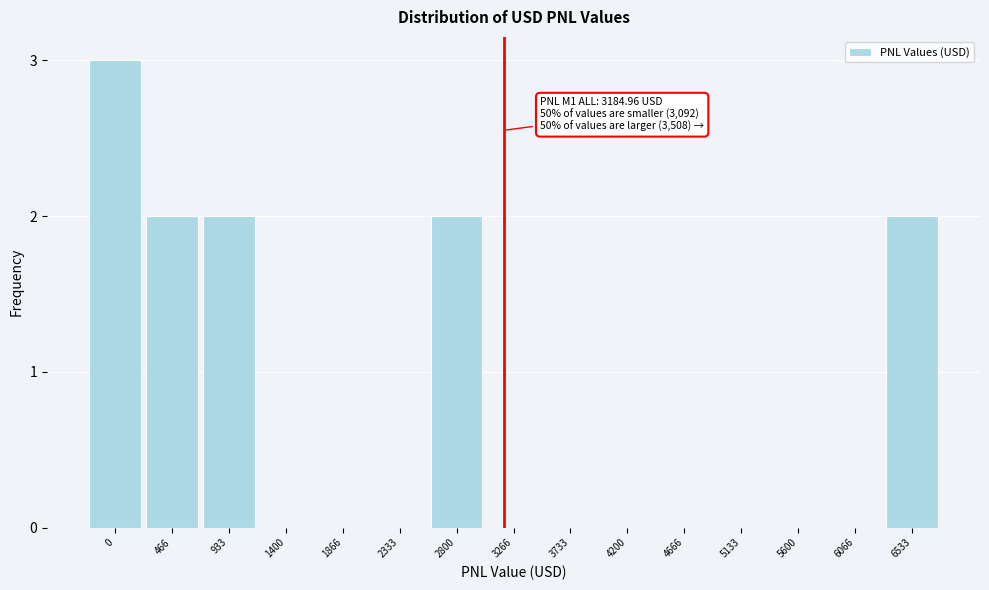

Reading left to right, transcribe all the data shown in this chart.

0=3	466=2	933=2	1400=0	1866=0	2333=0	2800=2	3266=0	3733=0	4200=0	4666=0	5133=0	5600=0	6066=0	6533=2